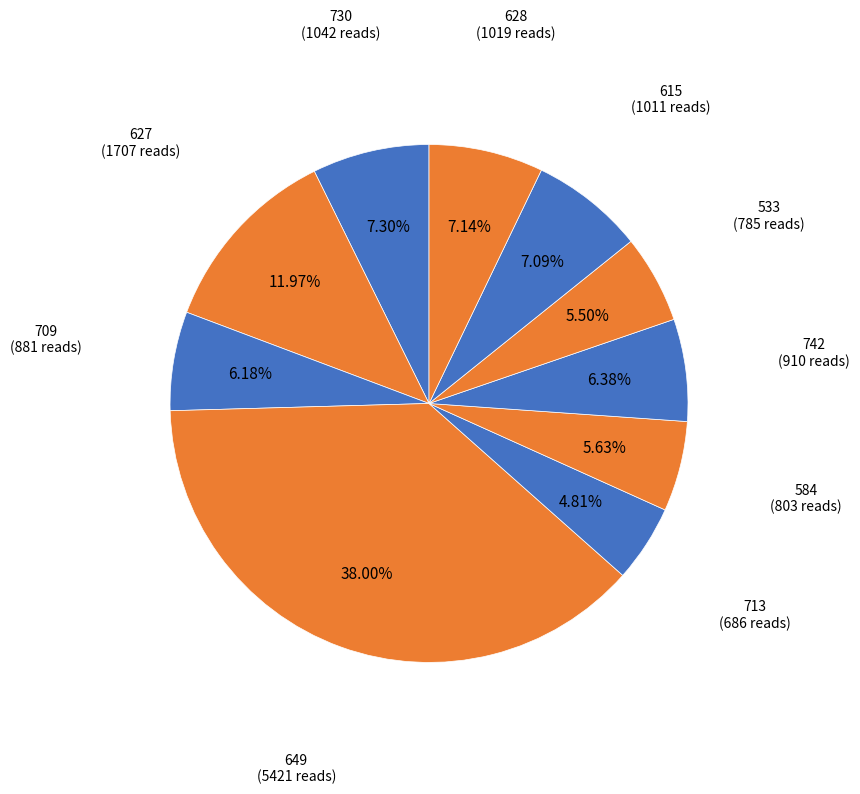

To the nearest percent, what is the difference between the largest and smallest slice percentages?

33%